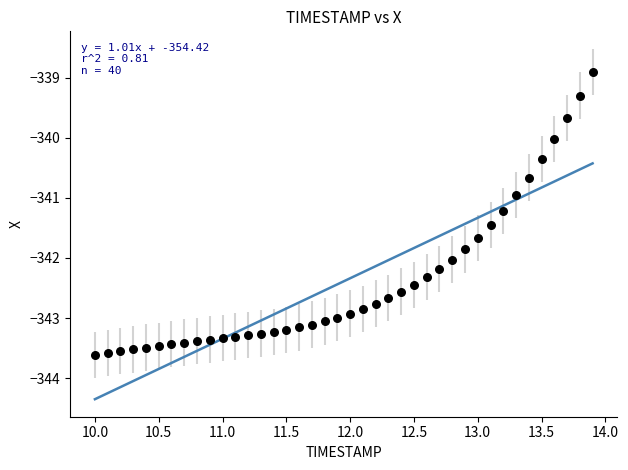

What is the range of X values (max minus min)?

3.9